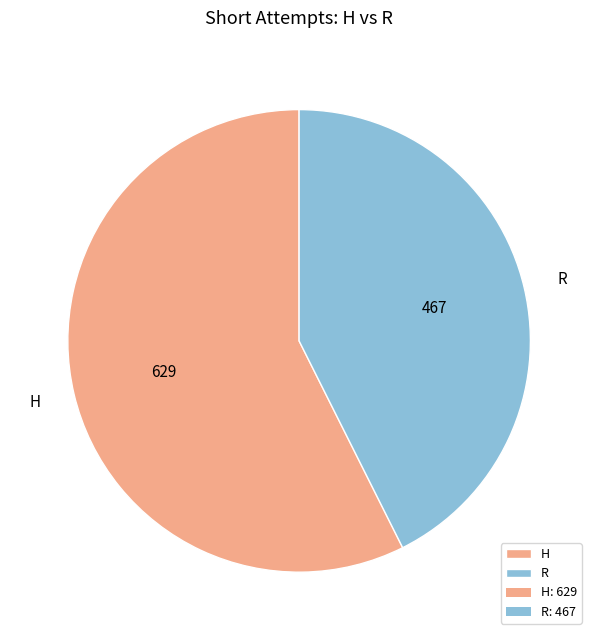

Rank the categories by value from lowest to highest.

R, H